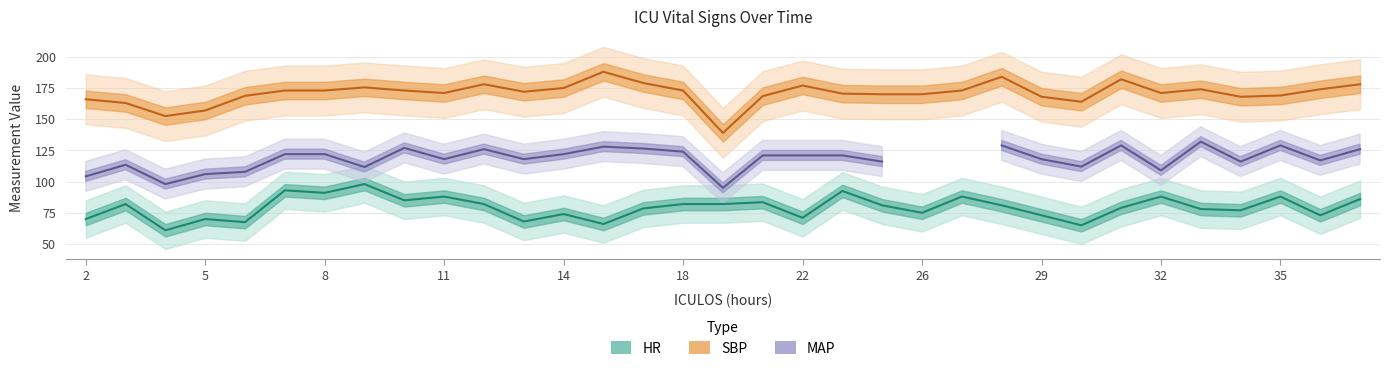

The HR series shows 92.5 at 24. True or false?

True